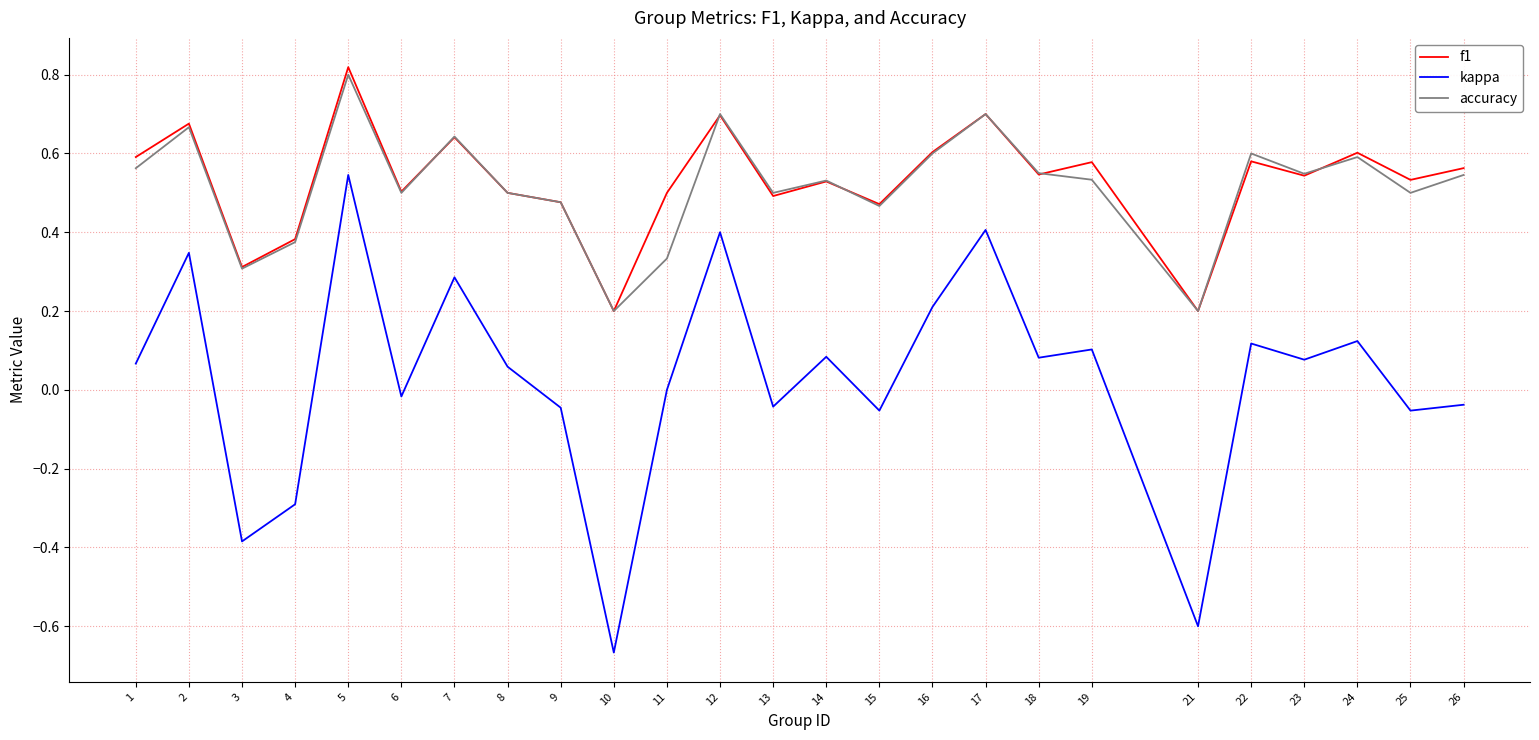

List the series in order of their peak value, highest first.

f1, accuracy, kappa